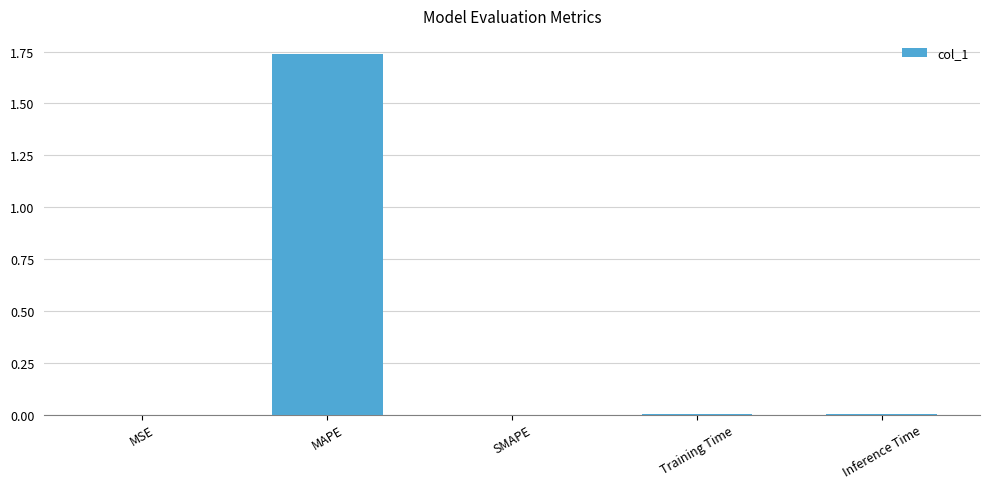

True or false: the data shows 0.0 at MSE.

True